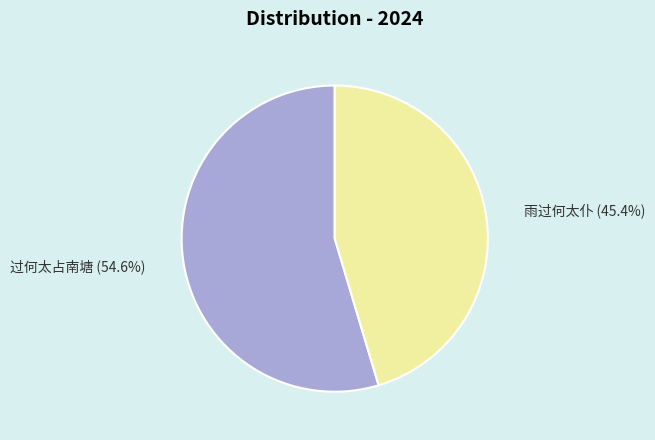

How many slices are in this pie chart?

2